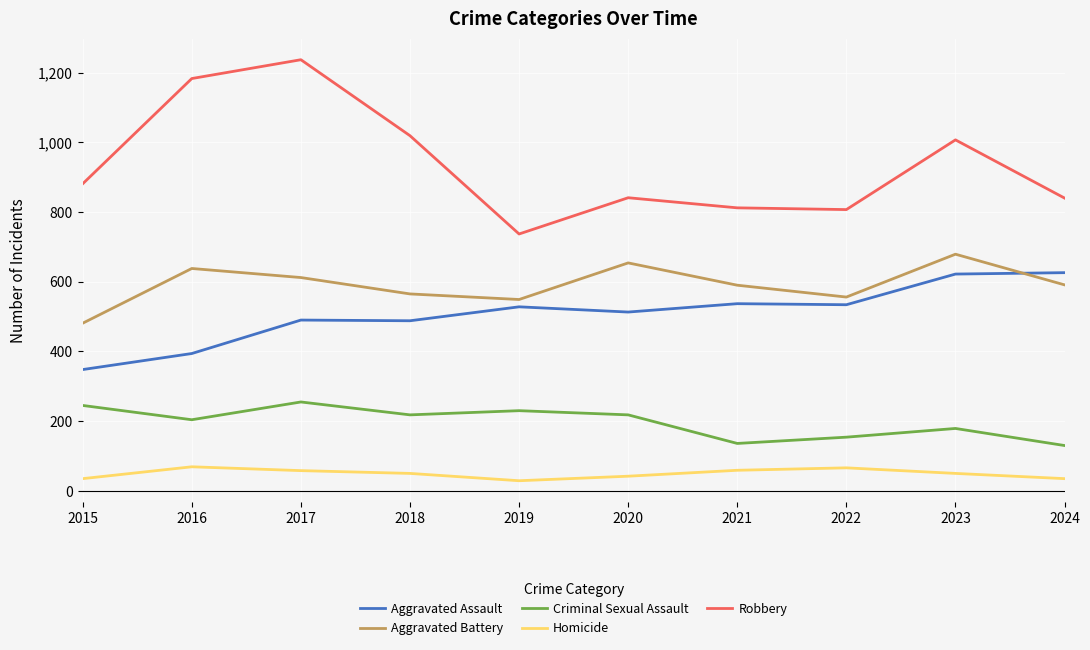

At how many categories does at least one series exceed 1209?

1